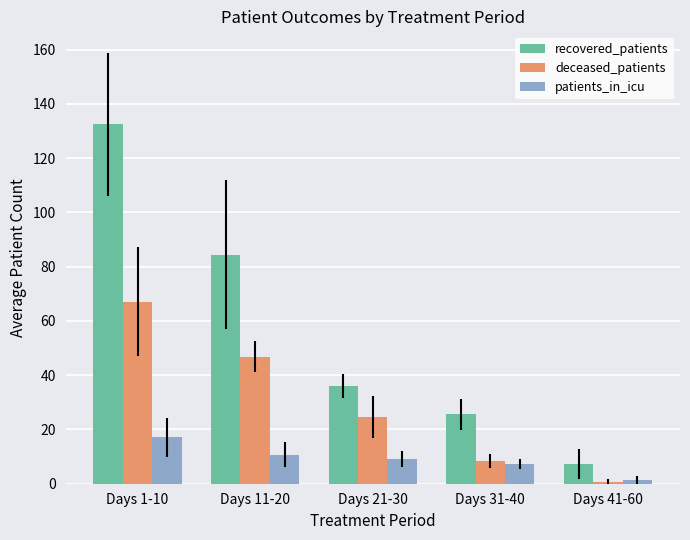

What is the difference between the highest and lowest values at Days 31-40?

18.3